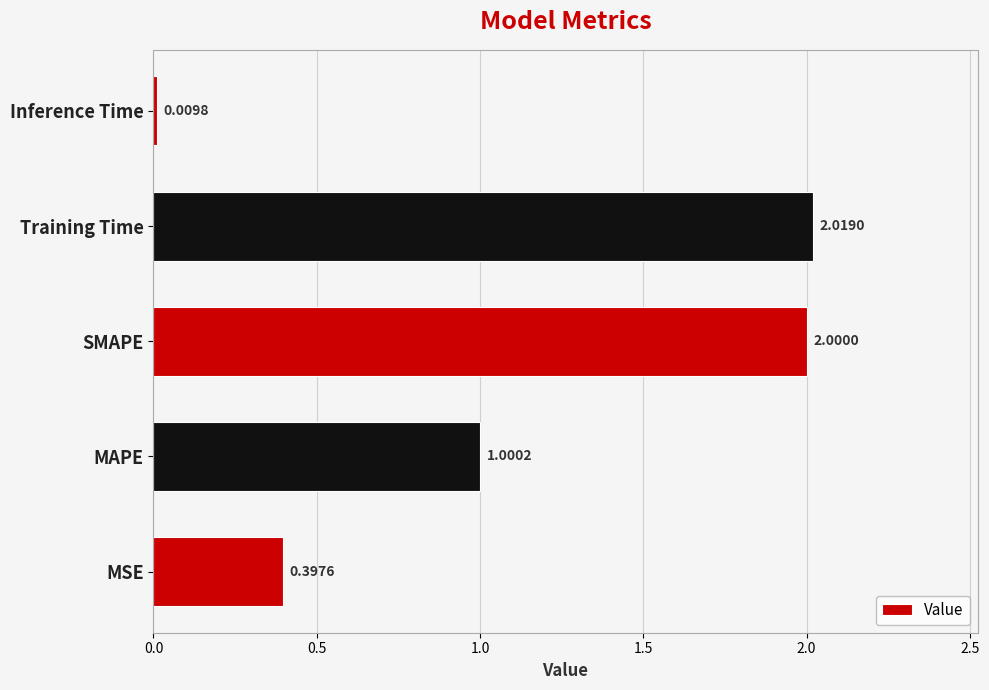

What is the average value?

1.1